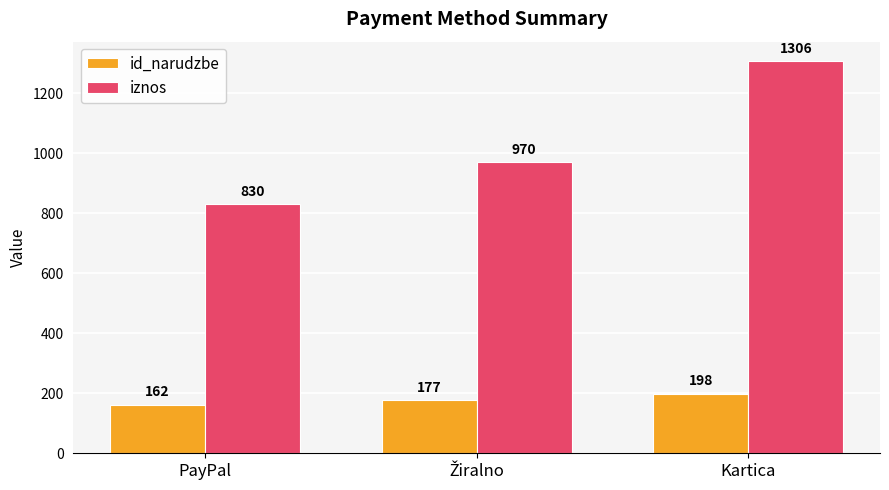

The value of id_narudzbe at Kartica is 132. True or false?

False